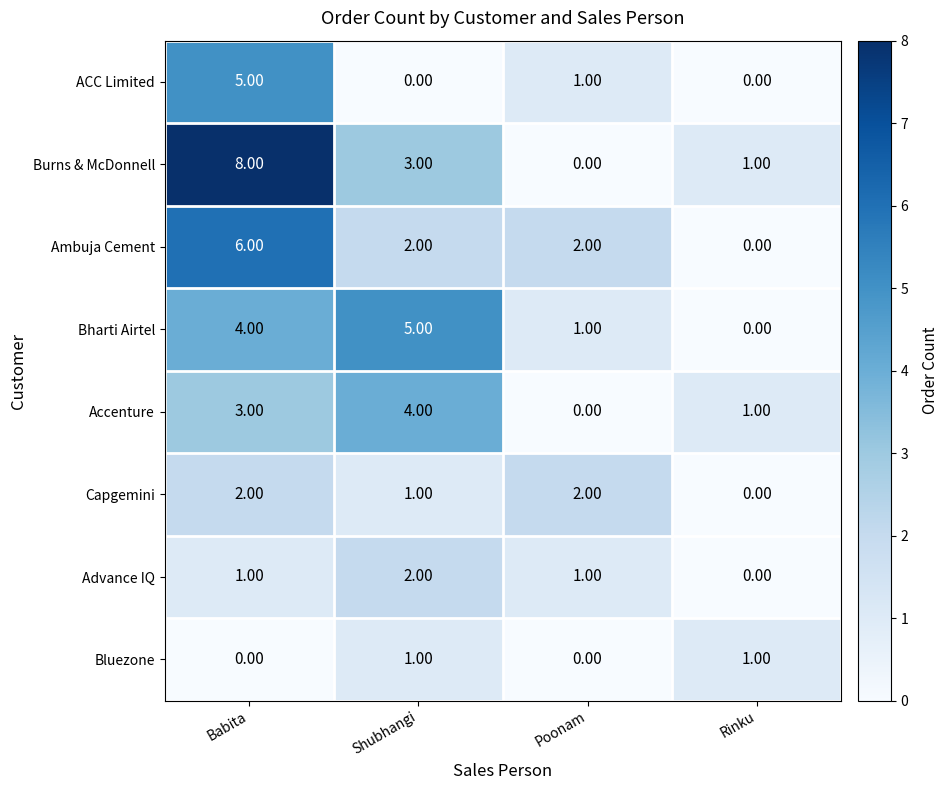

At which label is Capgemini closest to 1?

Shubhangi